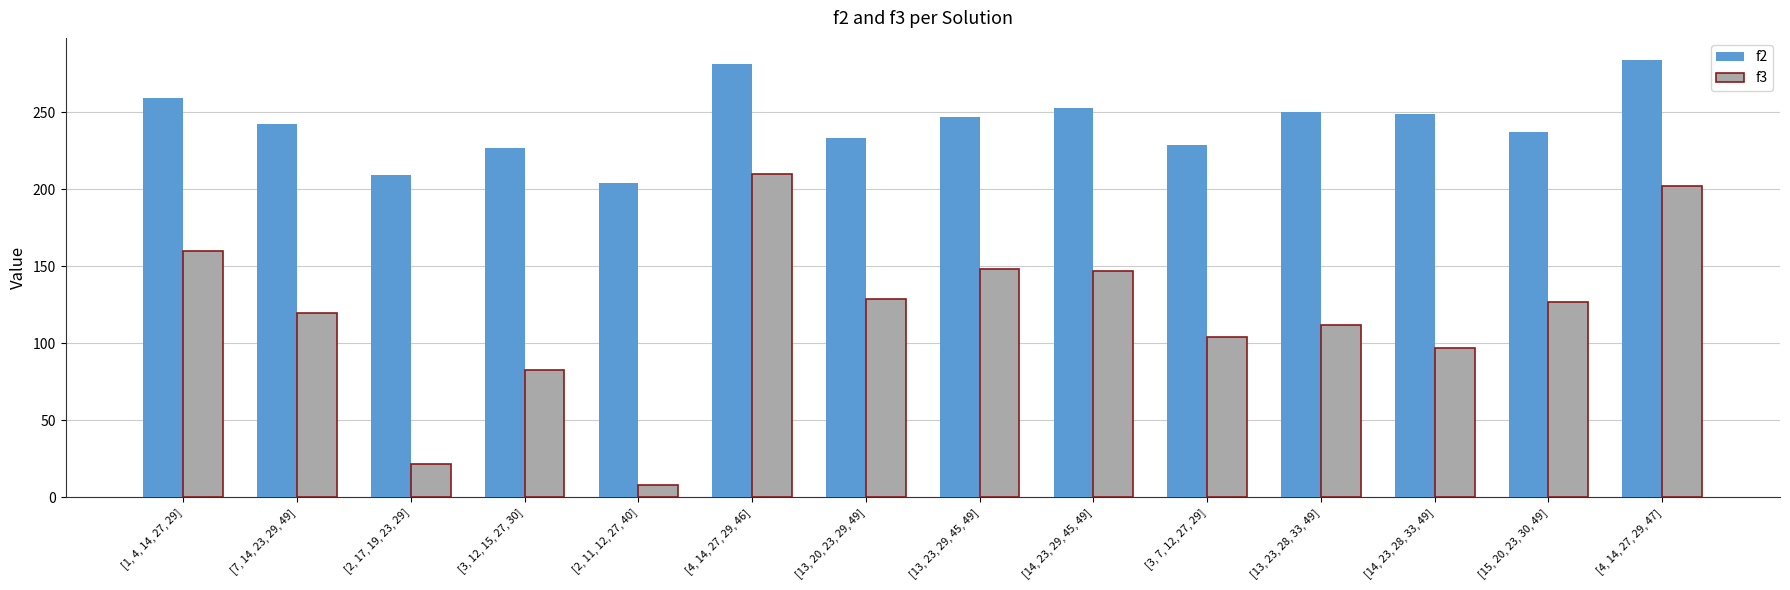

What is the label of the 9th bar from the left?

[14, 23, 29, 45, 49]